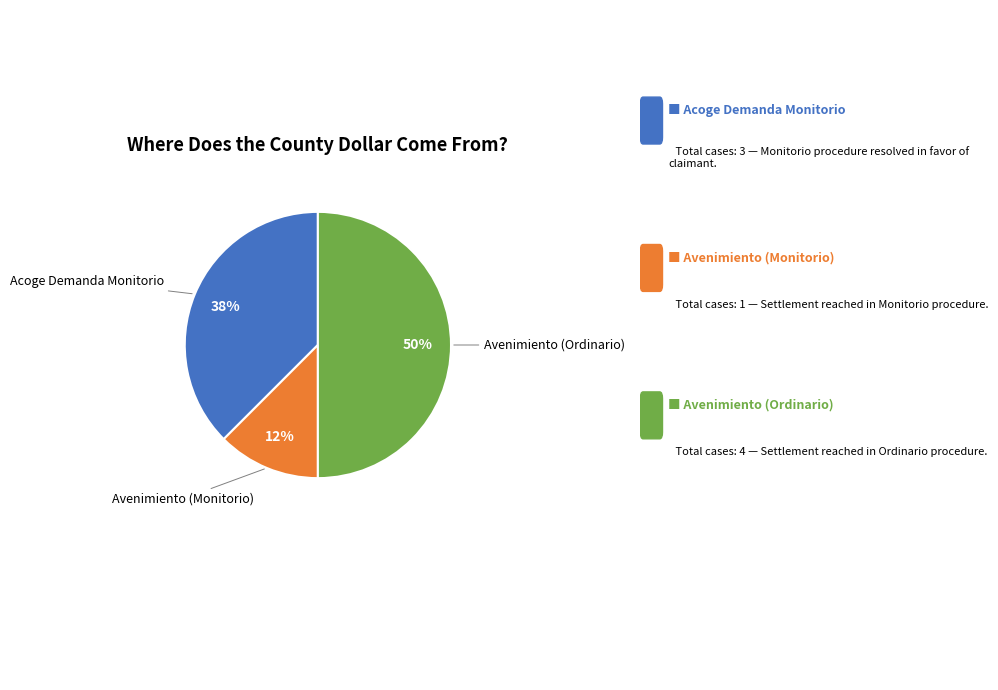

To the nearest percent, what is the average slice percentage?

33%